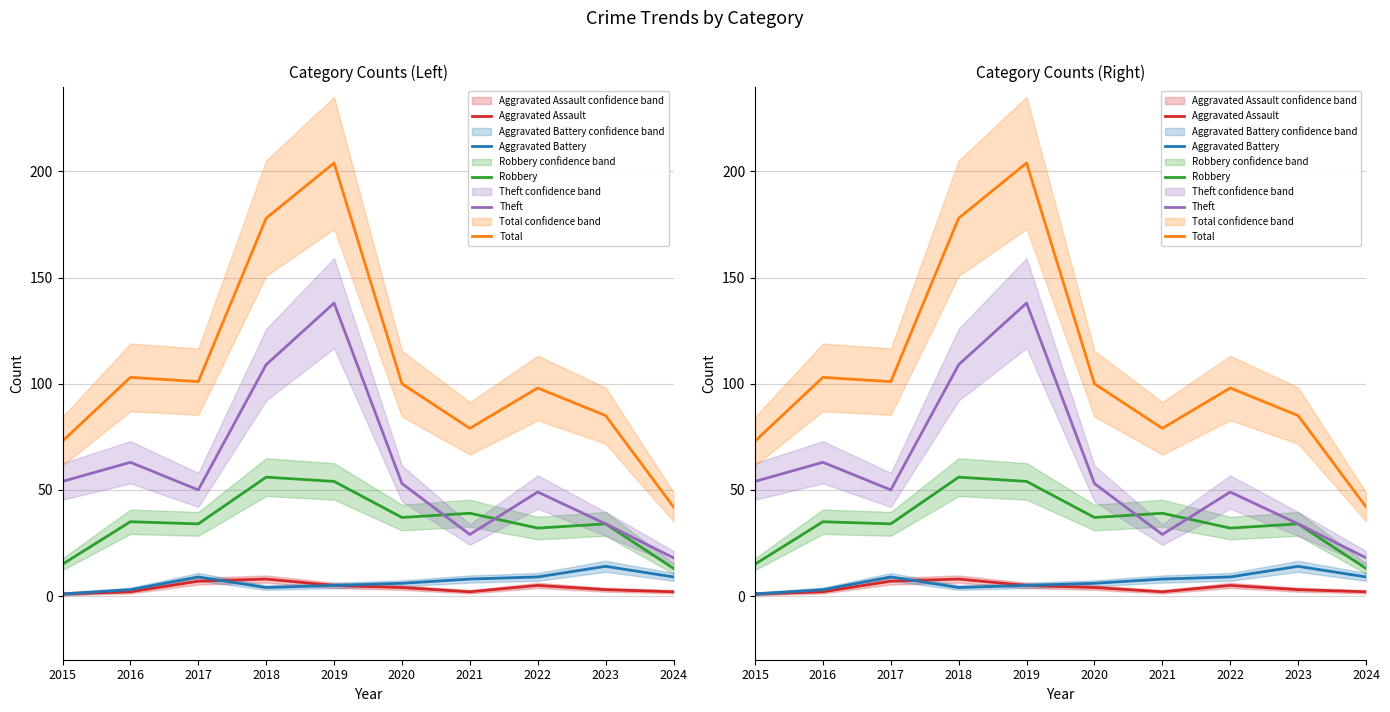

What is the sum of all Total values?

1063